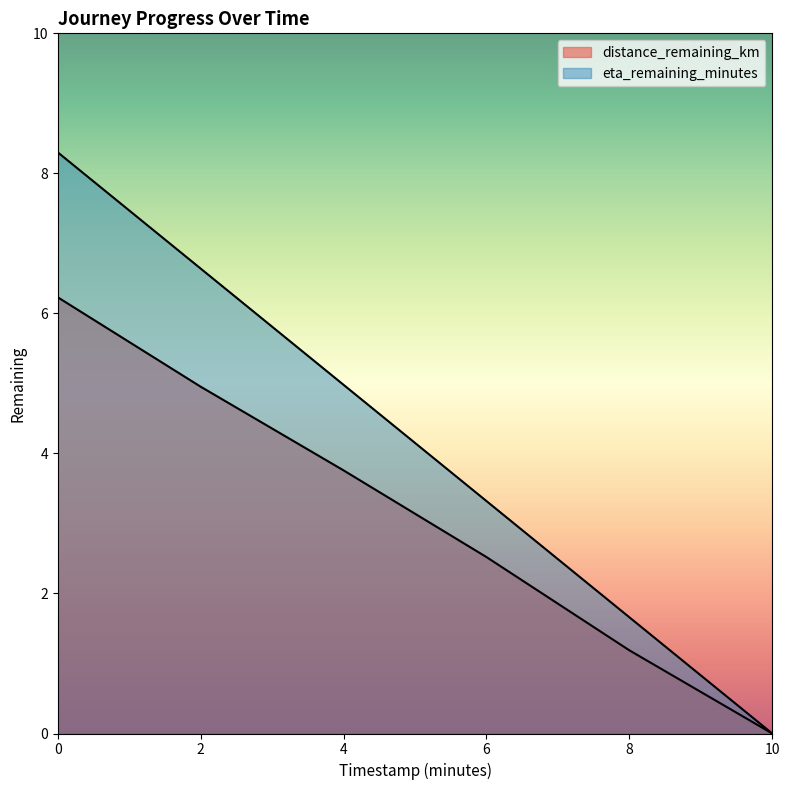

What is the sum of the distance_remaining_km values at 8.0 and 0.0?

7.4